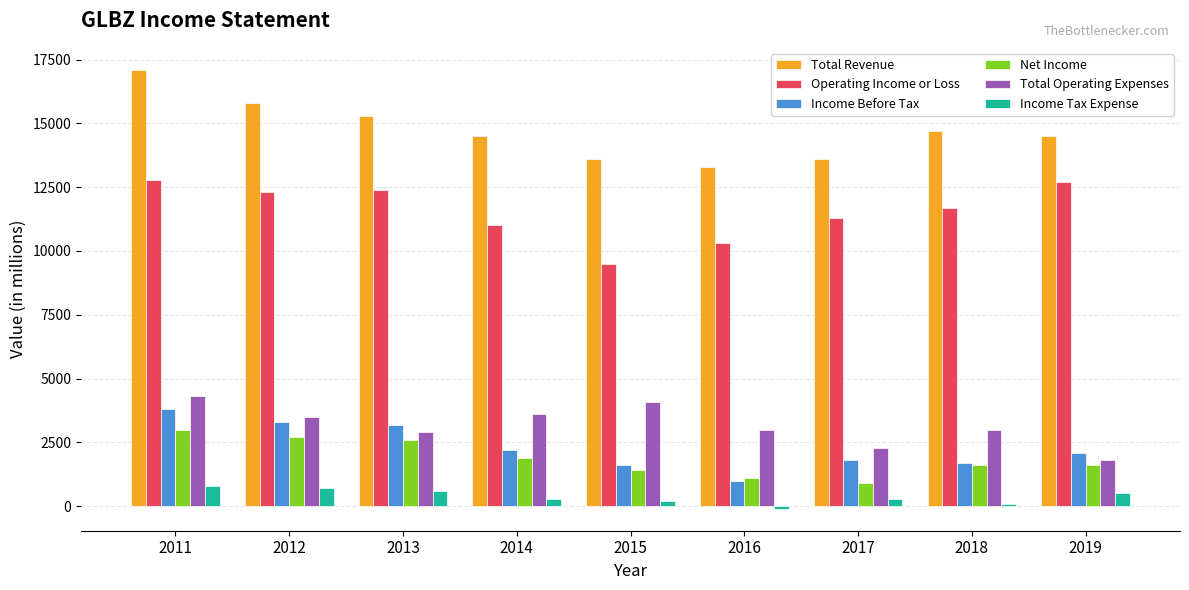

Reading right to left, extract all data points from this chart.

Total Revenue: 14500	14700	13600	13300	13600	14500	15300	15800	17100
Operating Income or Loss: 12700	11700	11300	10300	9500	11000	12400	12300	12800
Income Before Tax: 2100	1700	1800	1000	1600	2200	3200	3300	3800
Net Income: 1600	1600	900	1100	1400	1900	2600	2700	3000
Total Operating Expenses: 1800	3000	2300	3000	4100	3600	2900	3500	4300
Income Tax Expense: 500	100	300	-100	200	300	600	700	800